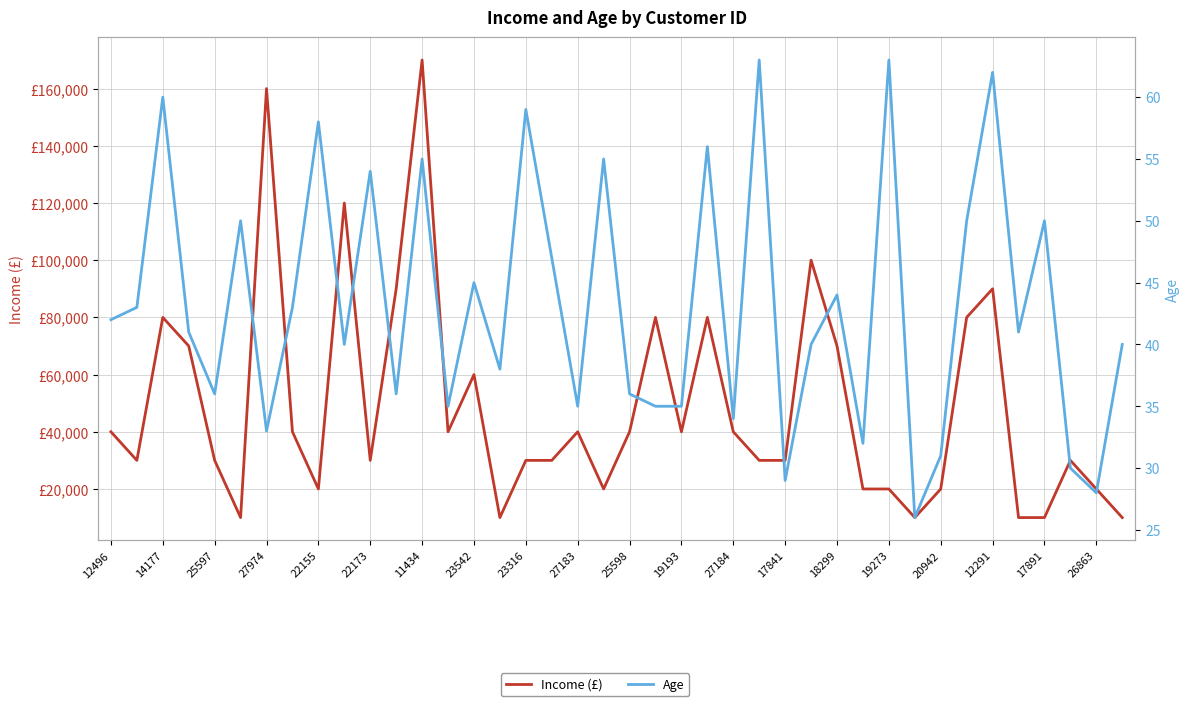

What is the maximum value for Income (£)?

170000